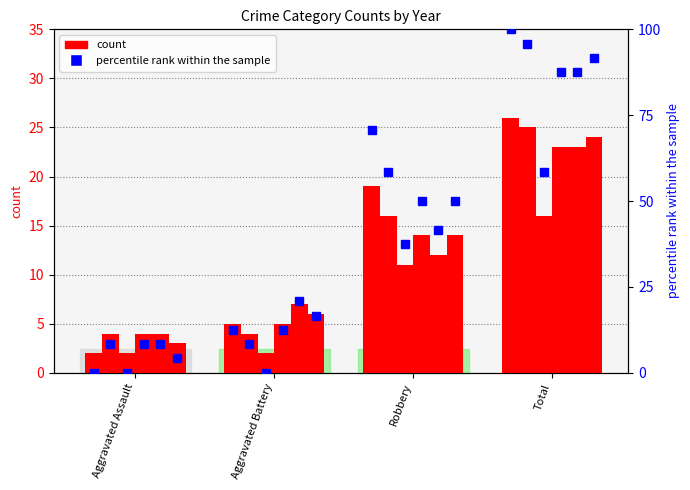

What is the approximate value of 2016 at Aggravated Assault?

4.0